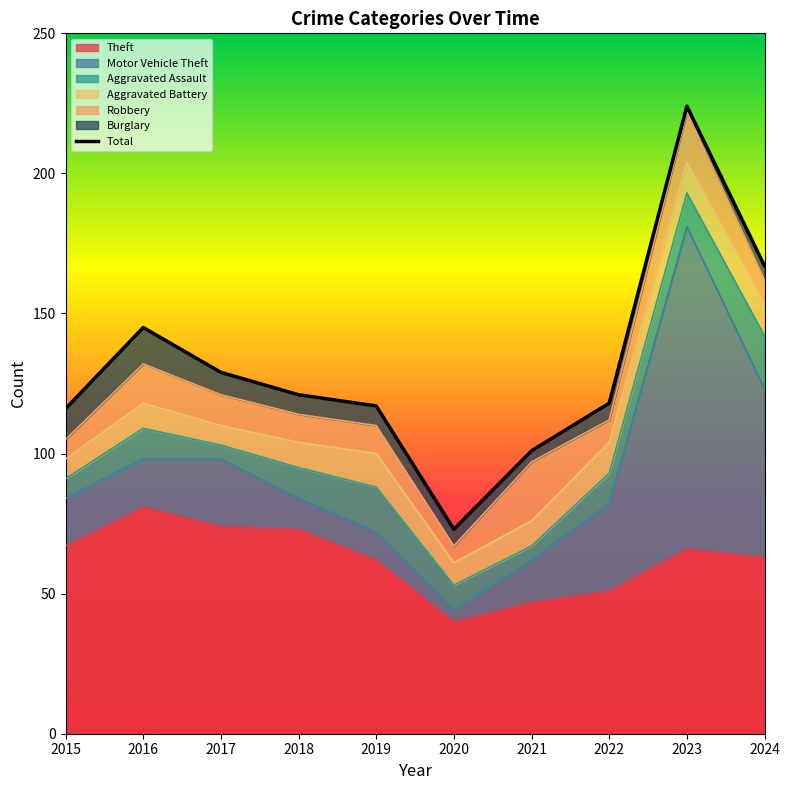

Rank the categories by value from highest to lowest.

2023, 2024, 2016, 2017, 2018, 2022, 2019, 2015, 2021, 2020